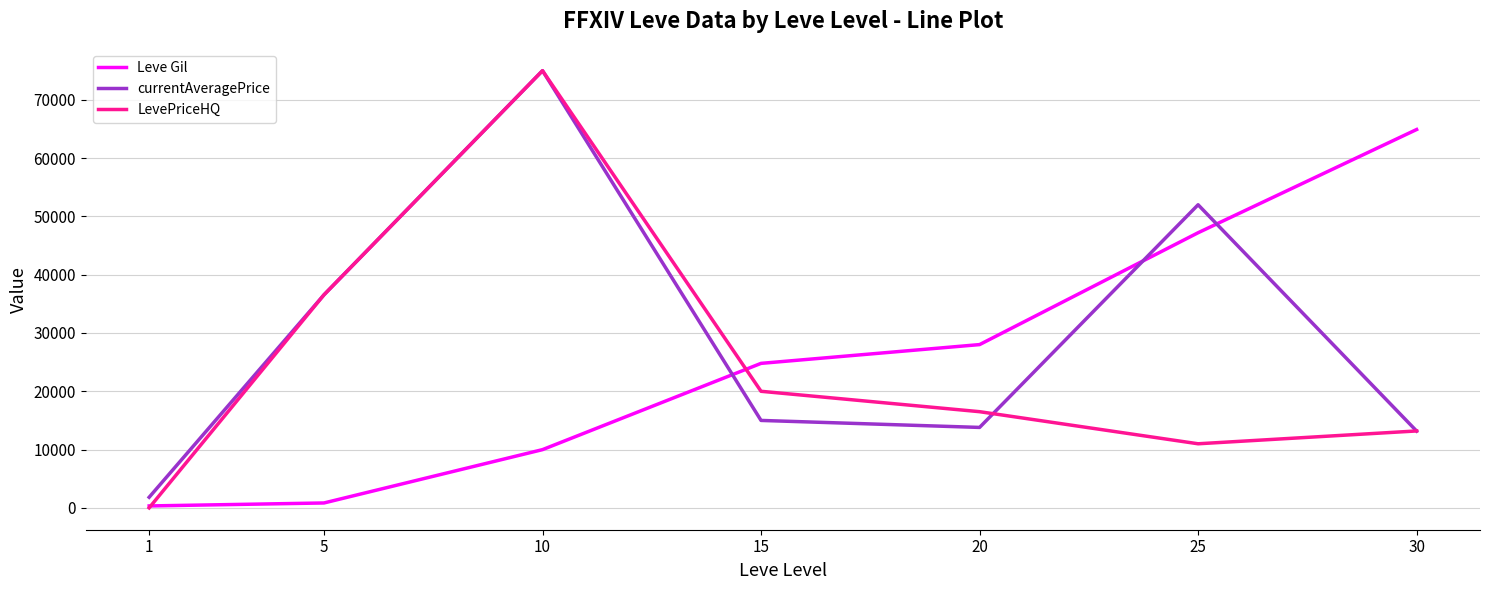

Is it true that Leve Gil equals 24790 at 15?

True